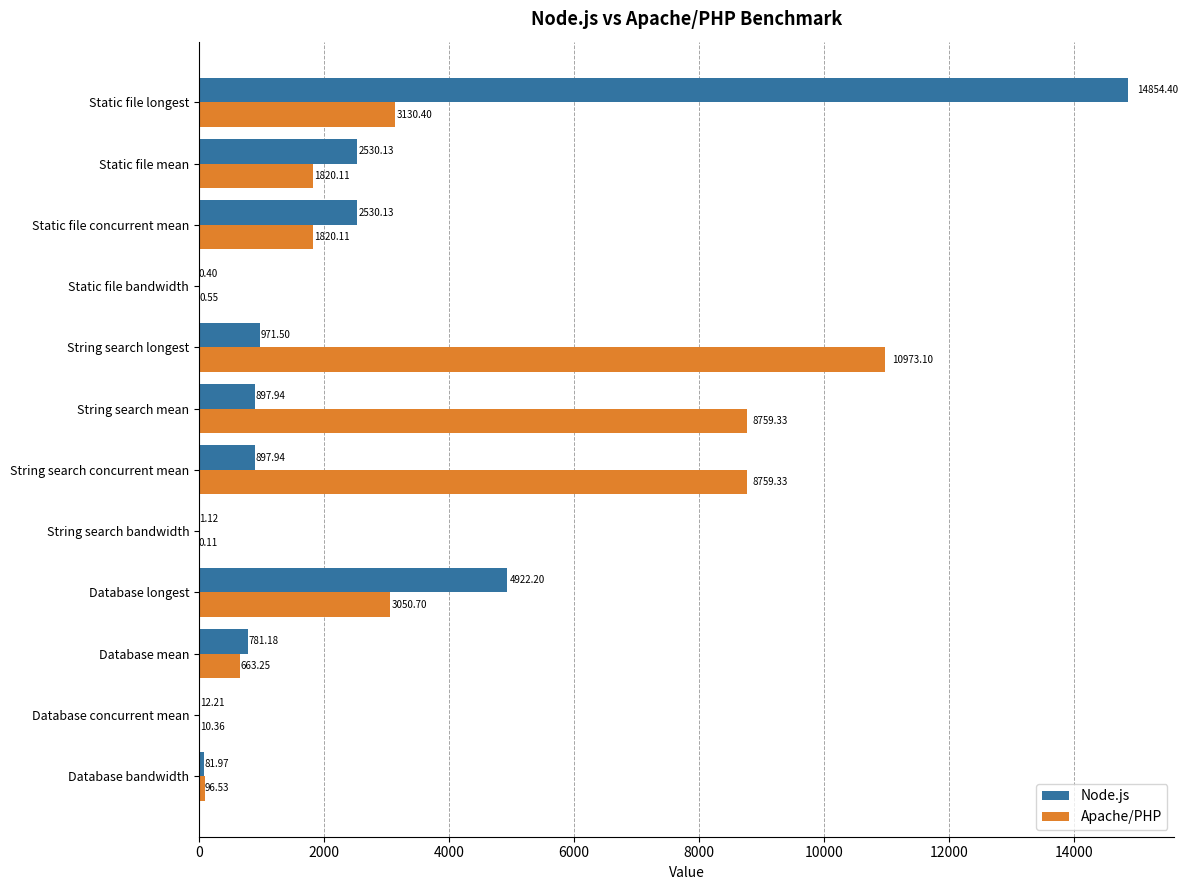

Where is Apache/PHP nearest to the value 5486?

Static file longest